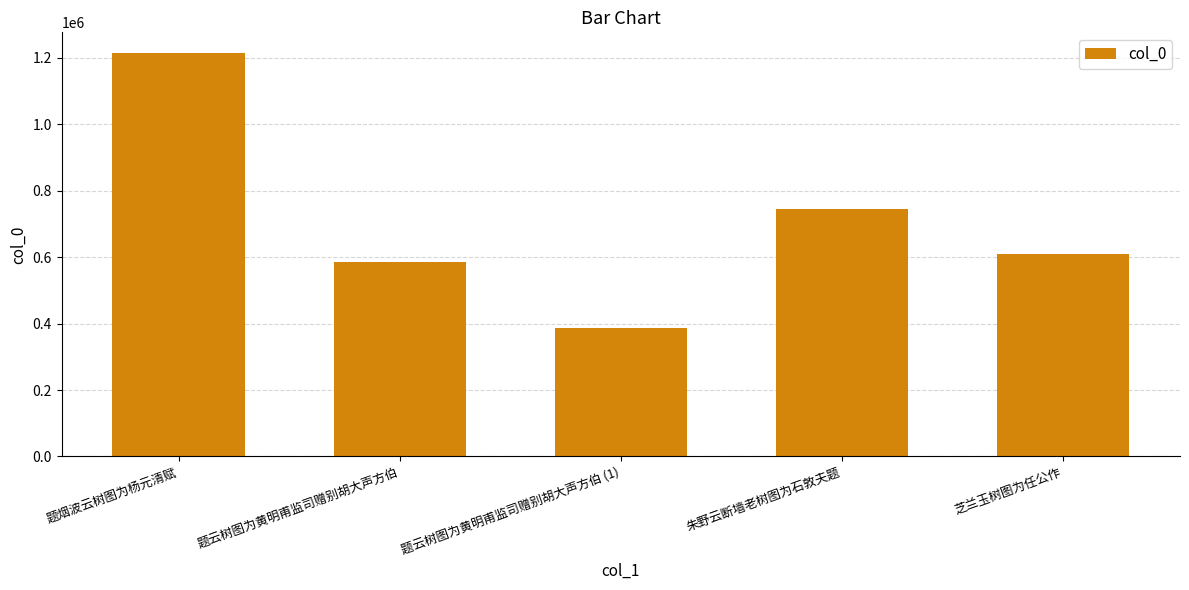

Reading left to right, transcribe all the data shown in this chart.

1215225	585433	385635	743517	610244